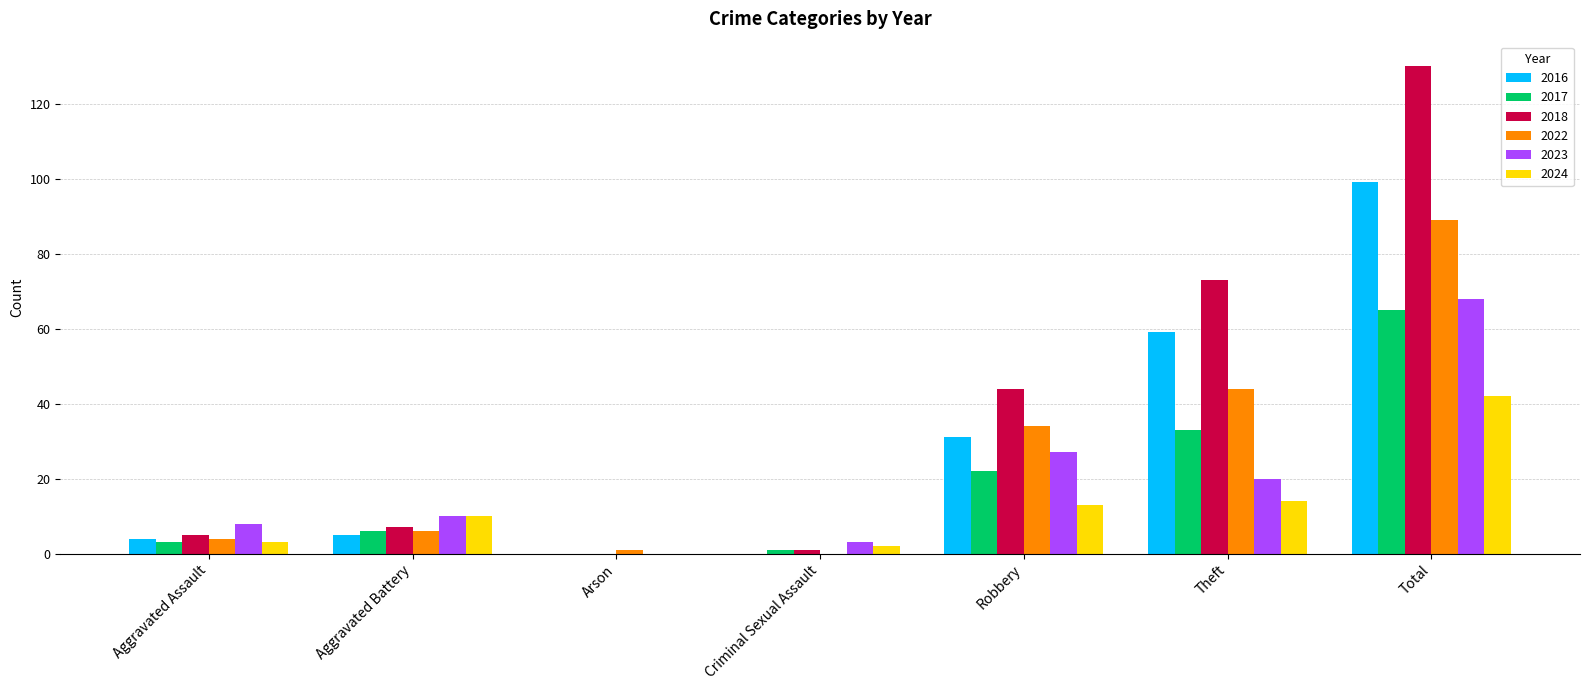

Does the chart contain stacked bars?

No